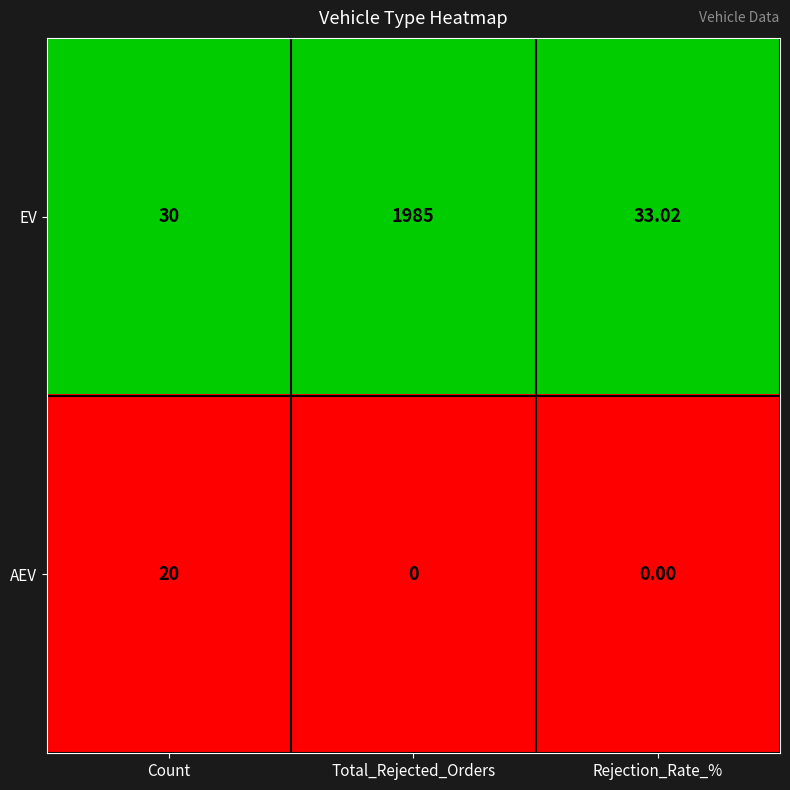

List the series in order of their overall mean, lowest first.

AEV, EV